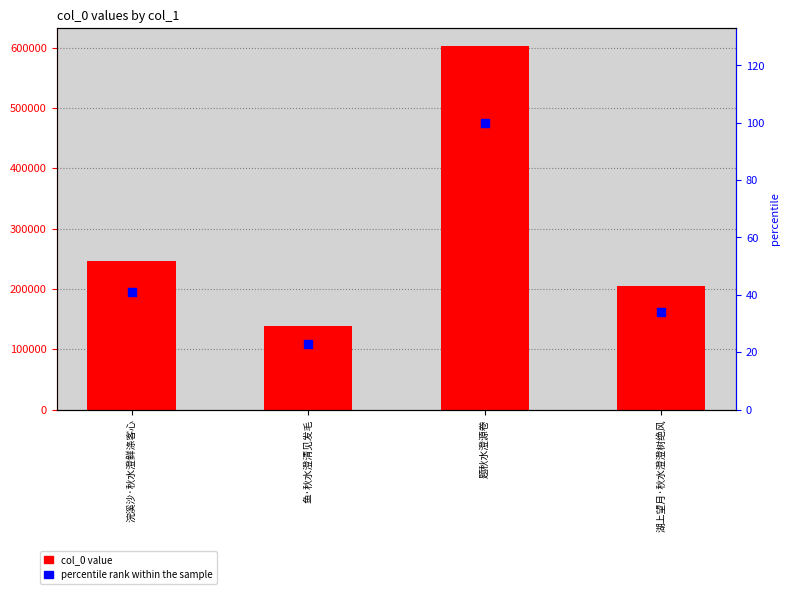

Which series contains the highest Y value?

col_0